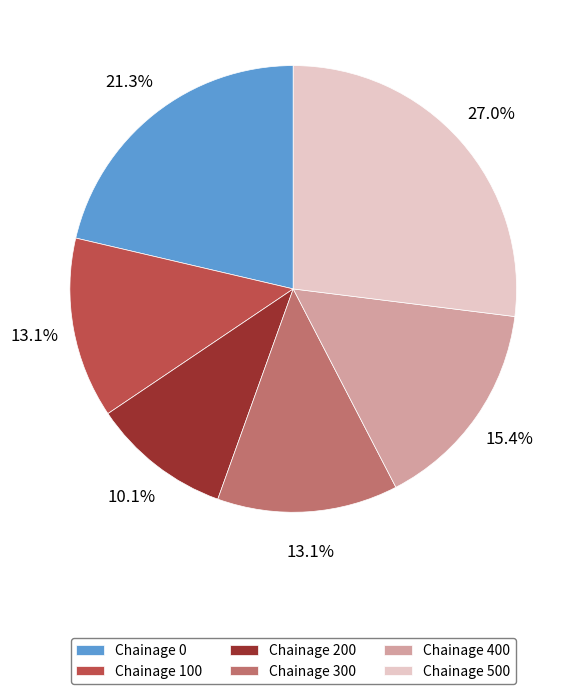

Which category has the biggest portion of the pie?

Chainage 500